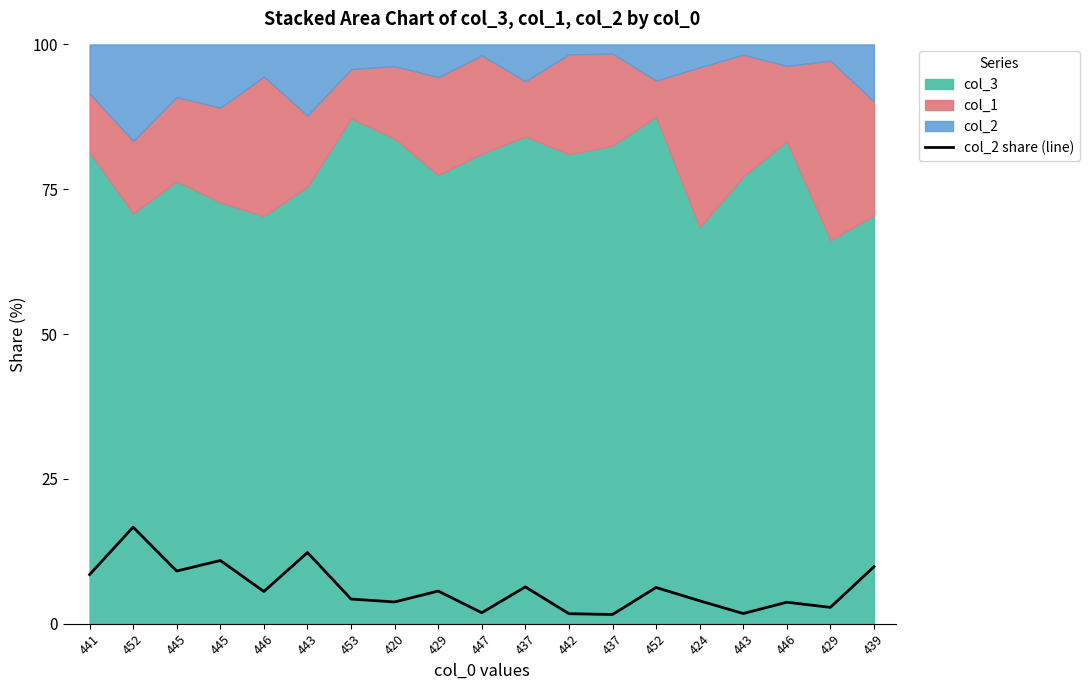

What is the difference between the maximum and minimum values?

15.1